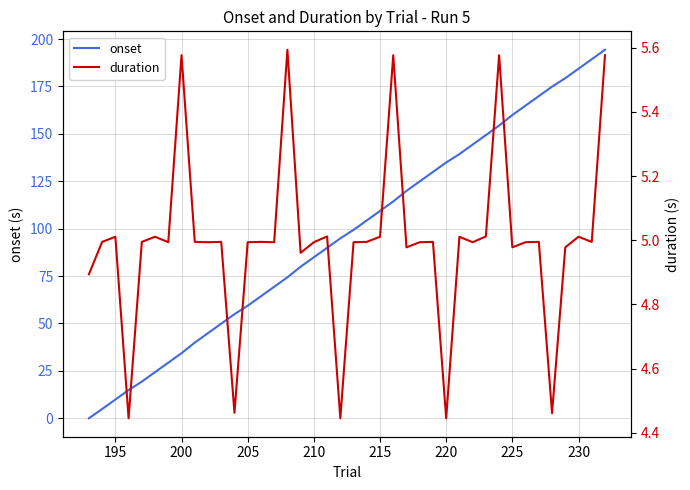

True or false: onset has a value of 48.9 at 215.

False